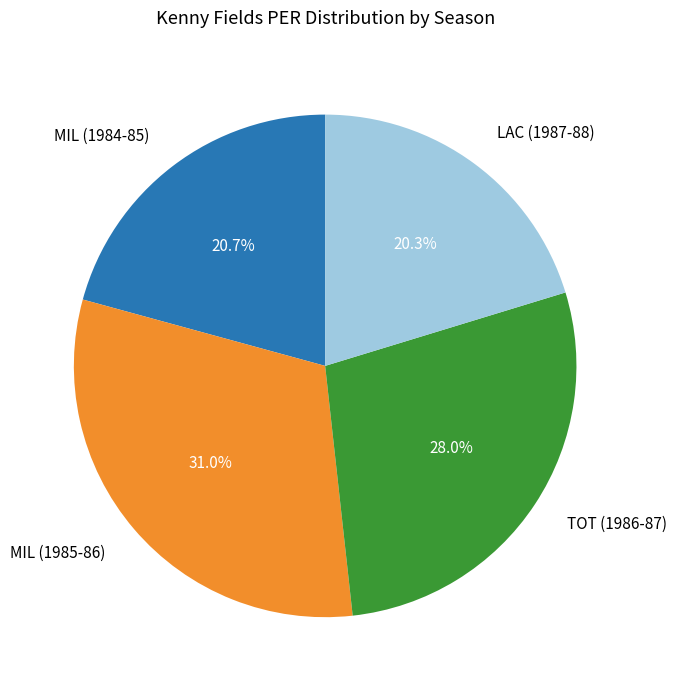

To the nearest percent, what is the combined percentage of MIL (1985-86) and MIL (1984-85)?

52%